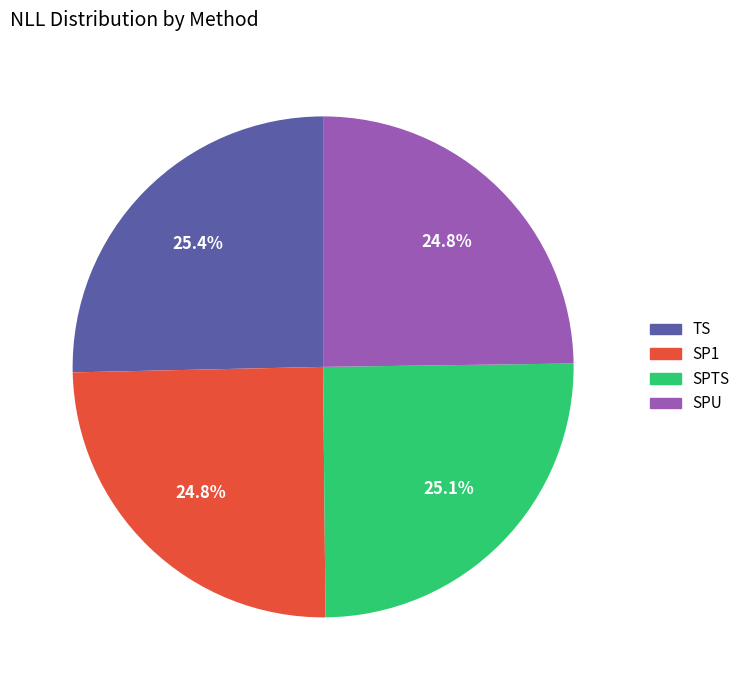

To the nearest percent, what is the difference between the largest and smallest slice percentages?

1%